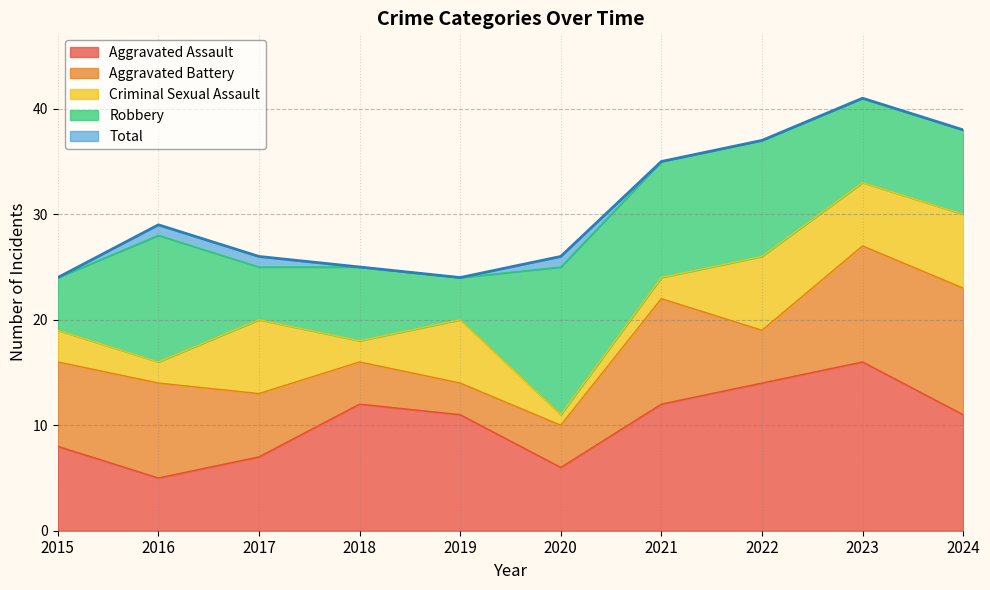

How many interior local peaks does the Robbery series have?

3